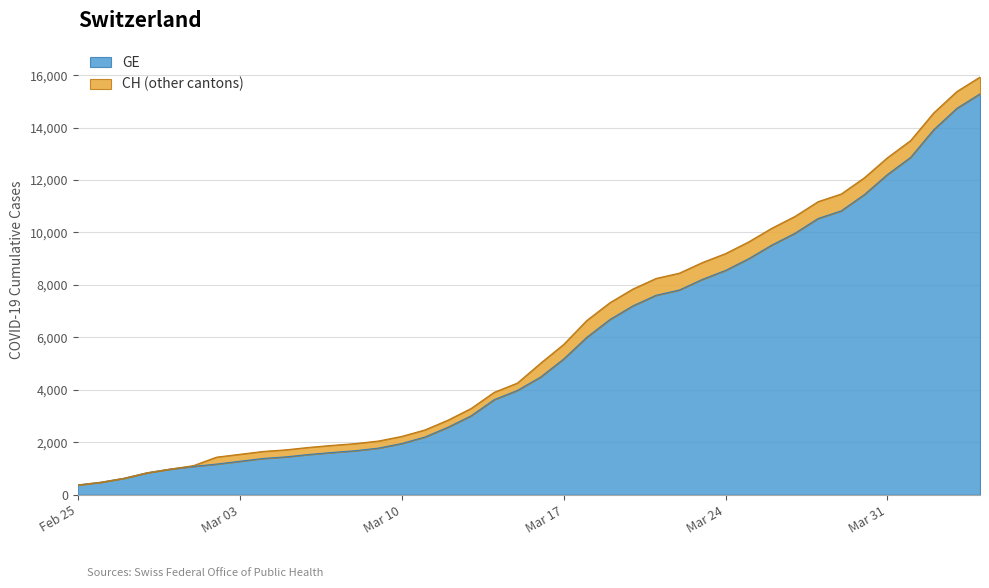

Which label corresponds to the largest value in the chart?

2020-04-04